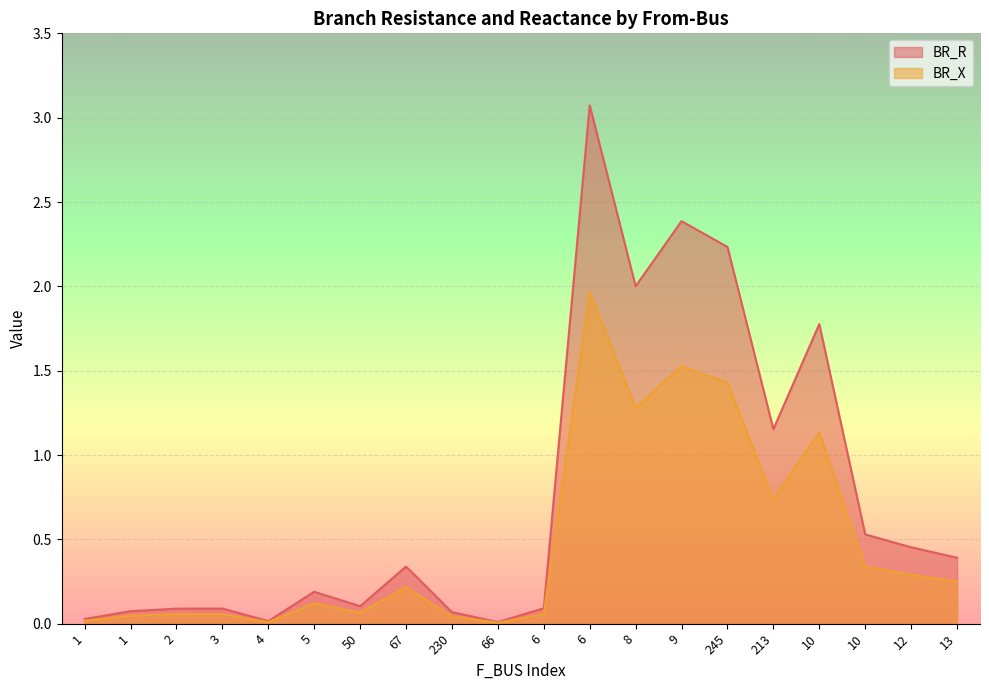

What is the difference between the maximum and minimum values in the BR_R series?

3.1